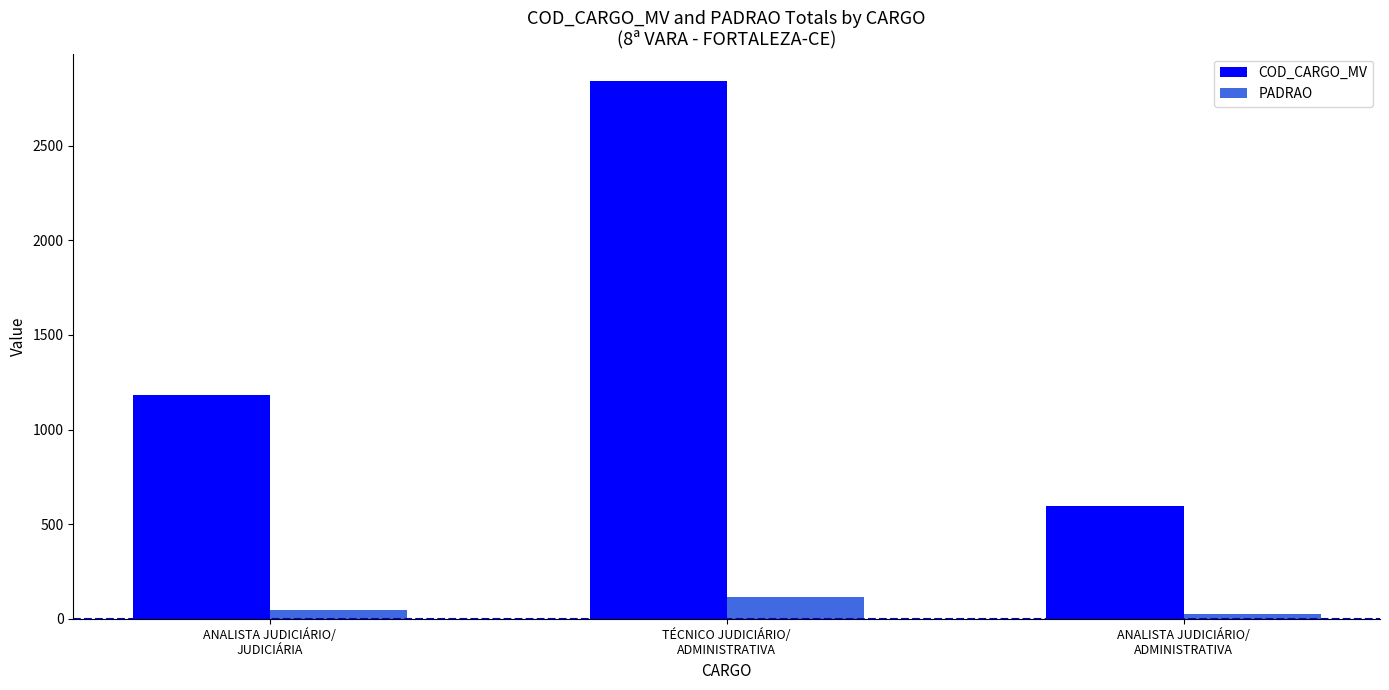

List the series in order of their overall mean, lowest first.

PADRAO, COD_CARGO_MV